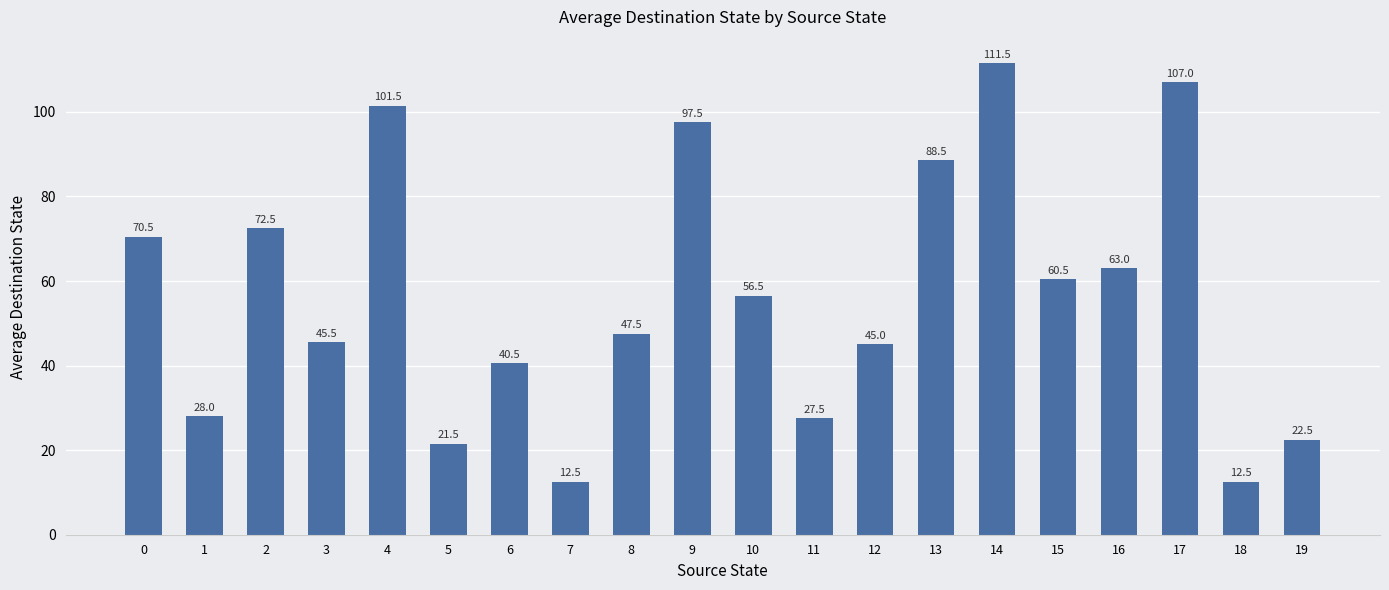

True or false: the data shows 18.8 at 7.

False